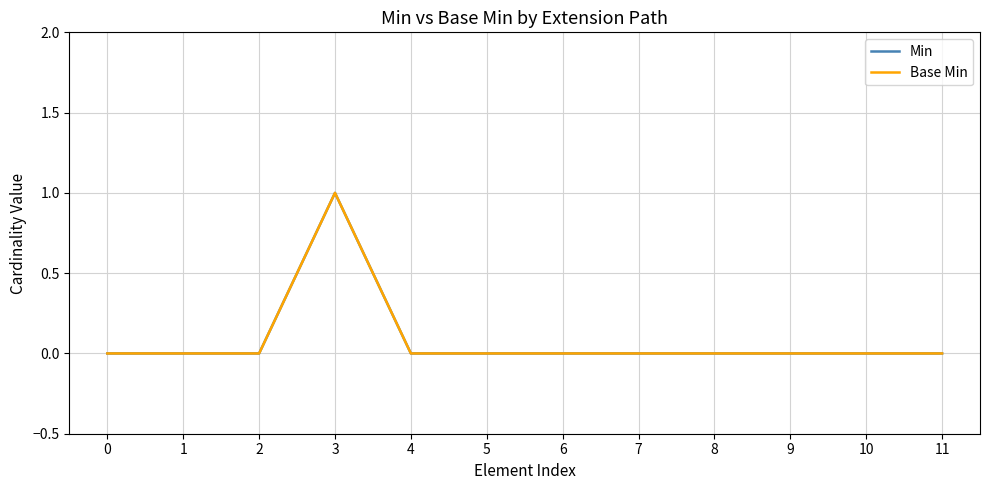

How many Min values are between 0 and 1?

12